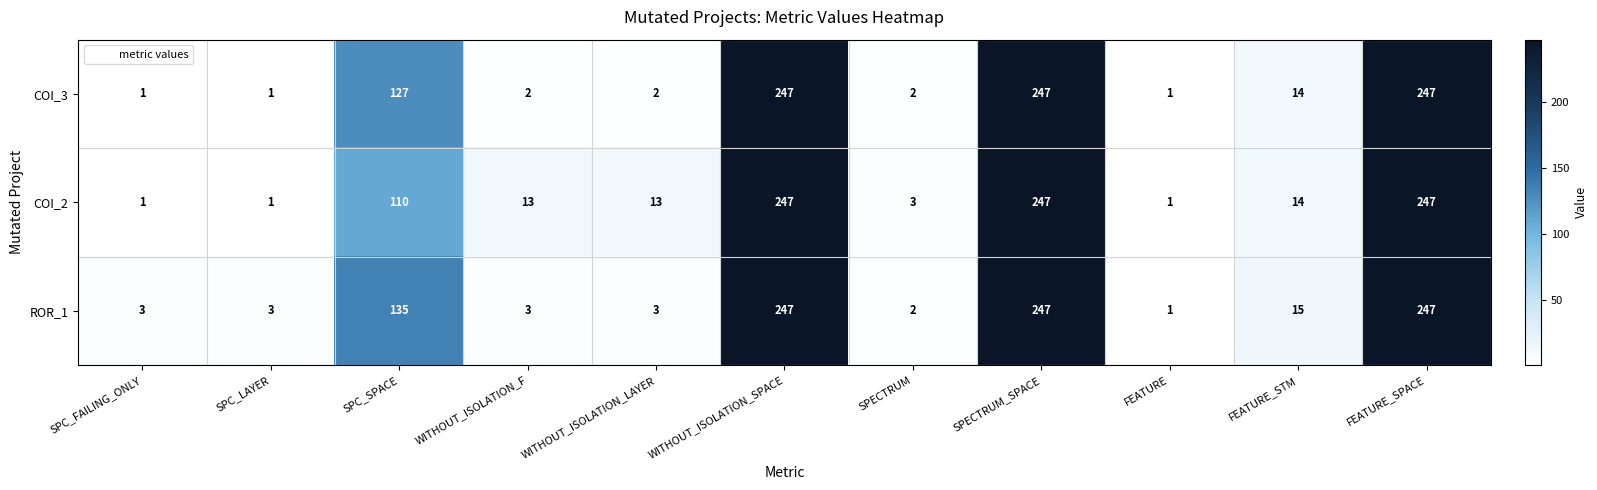

What is the smallest value displayed?

1